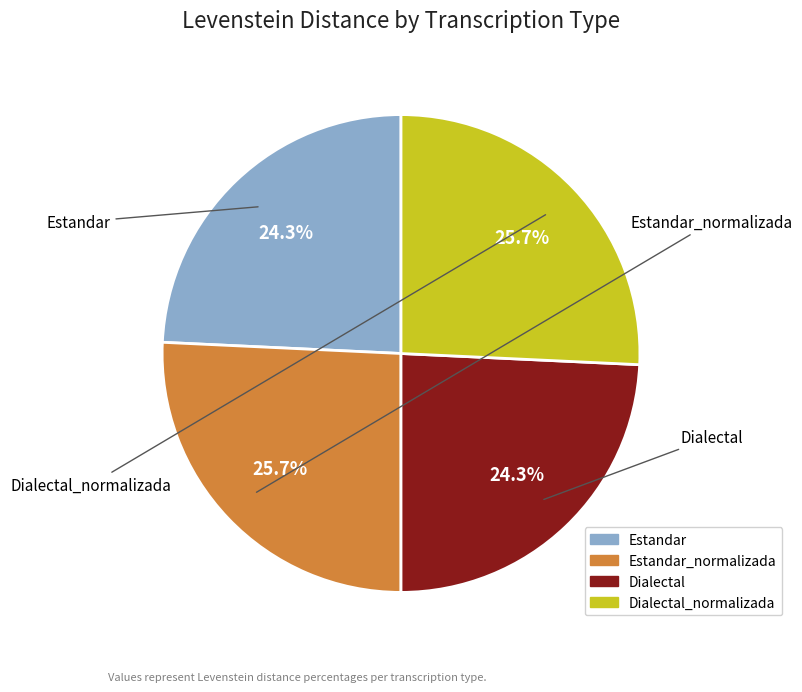

Is there any slice that represents more than half of the pie?

No